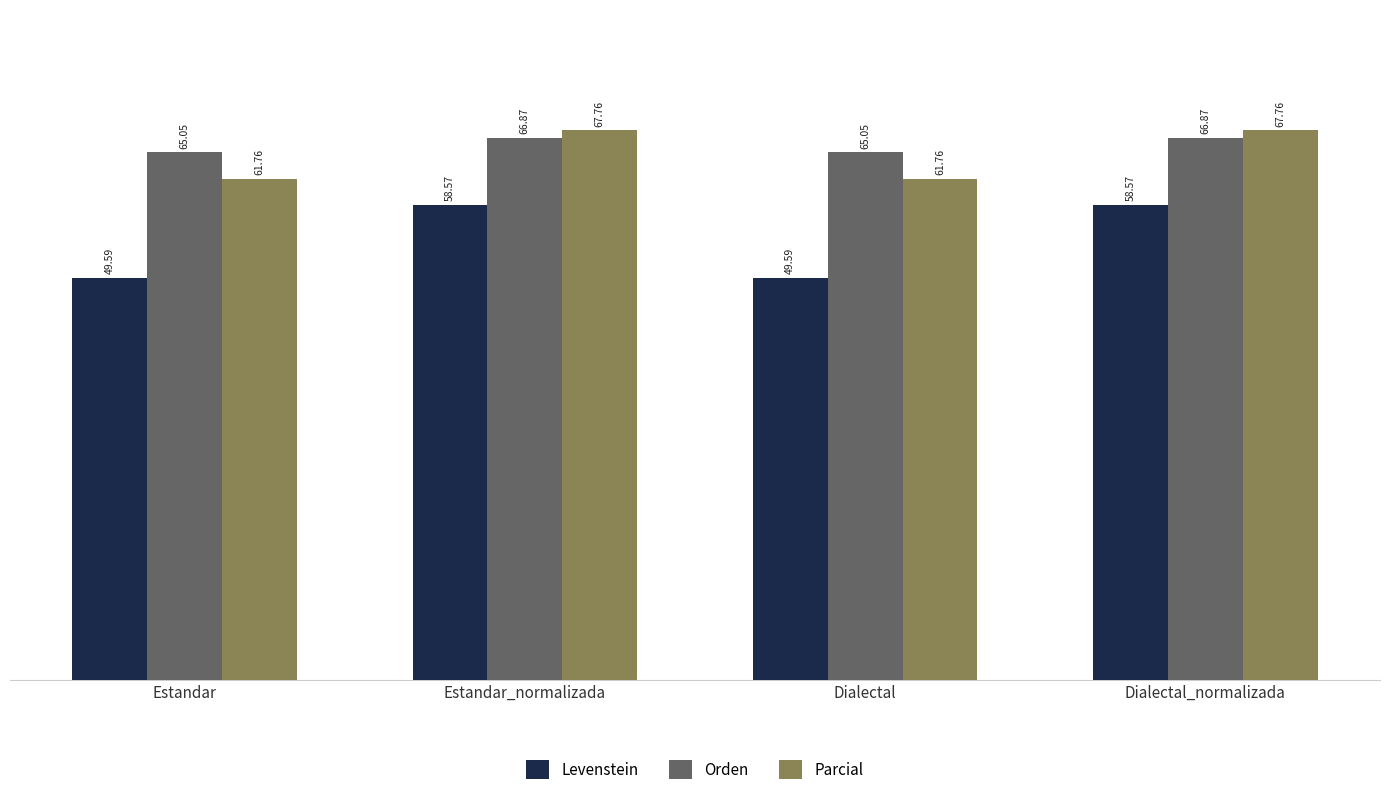

How many data points in Orden are above 66?

2